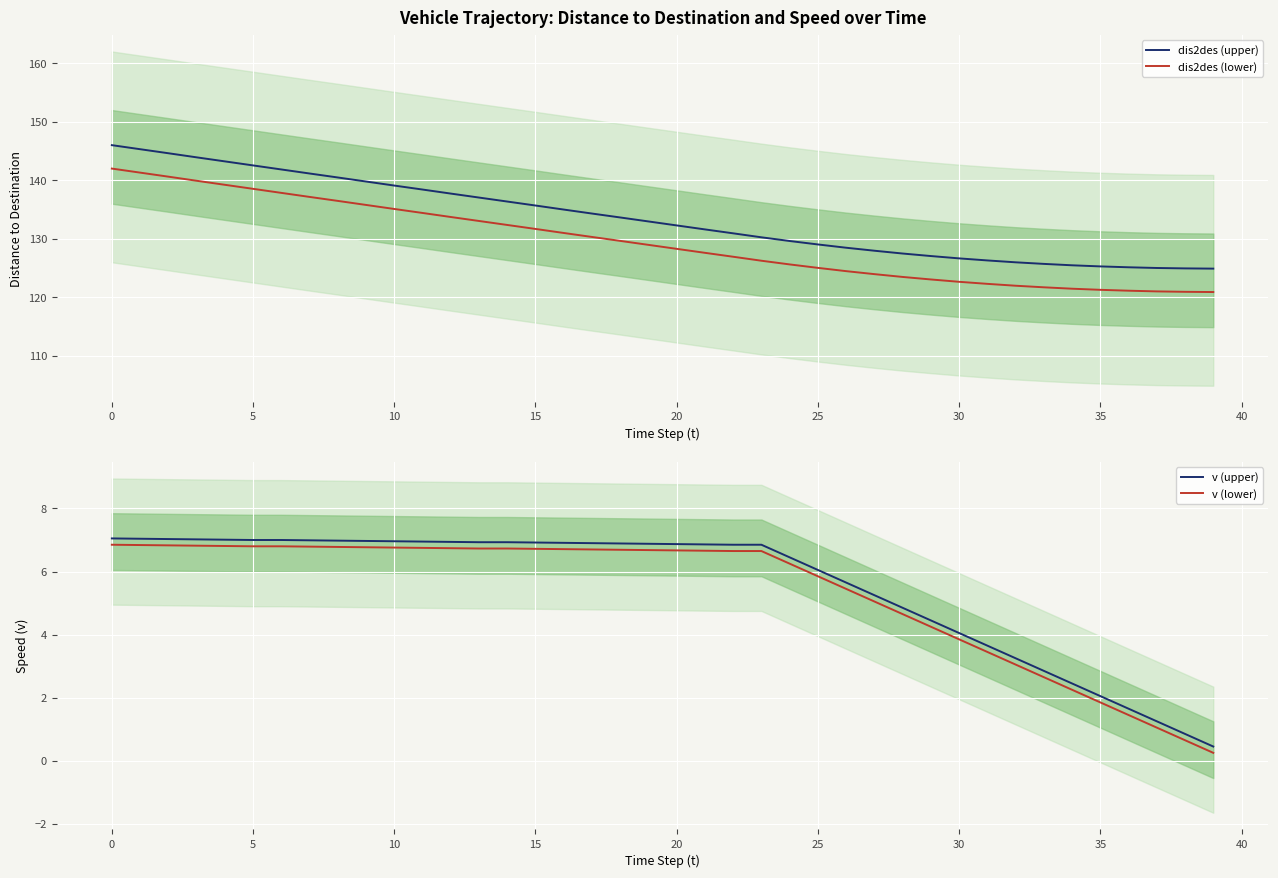

Which category has the lowest value across all series?

39